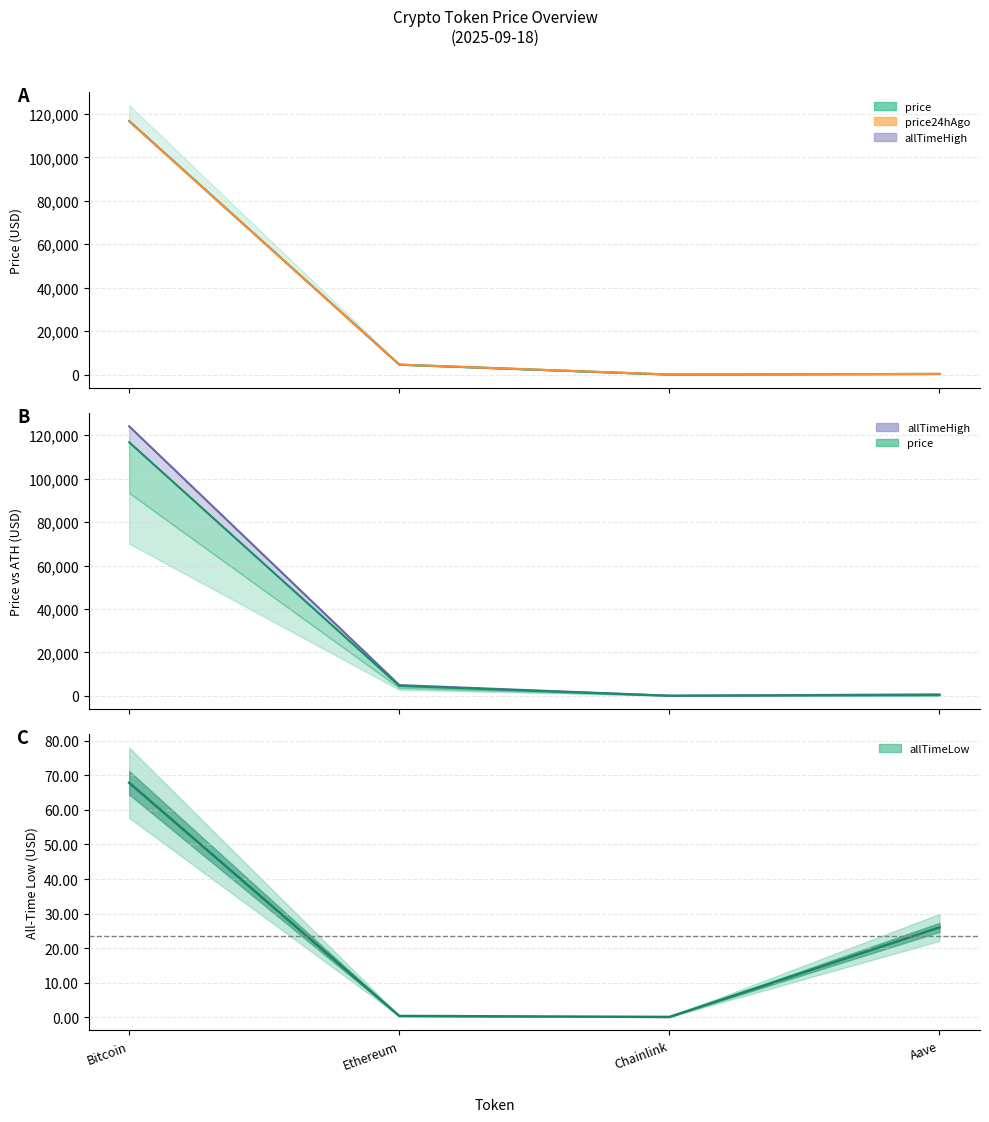

Where do price24hAgo and price first cross each other?

Bitcoin and Ethereum